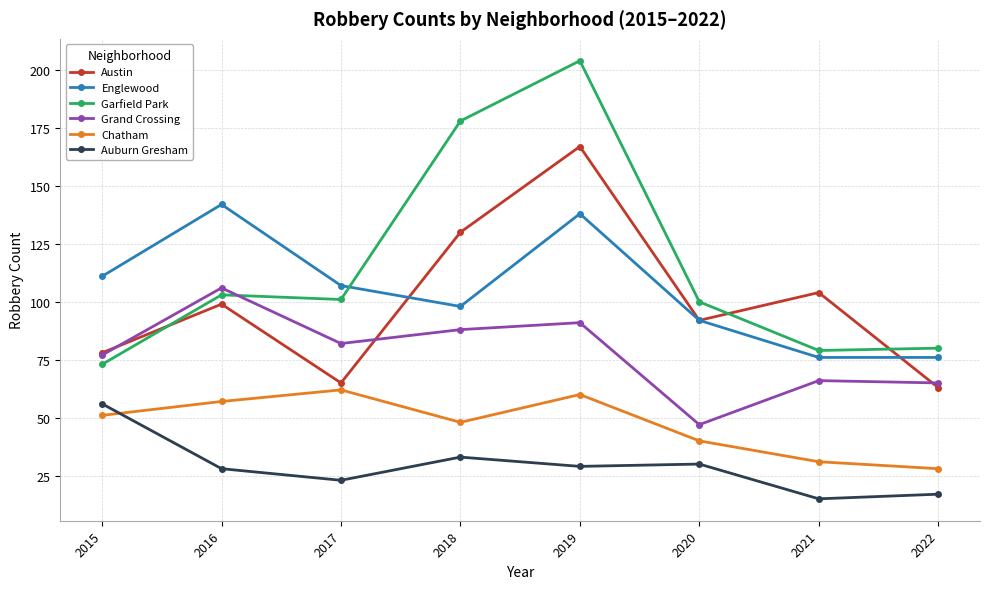

What is the sum of all Auburn Gresham values?

231